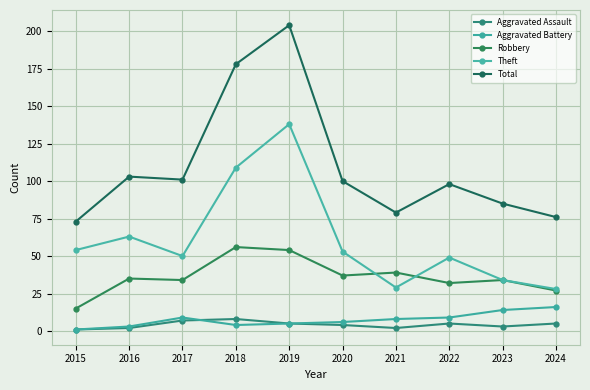

What are all the series names shown in the legend?

Aggravated Assault, Aggravated Battery, Robbery, Theft, Total